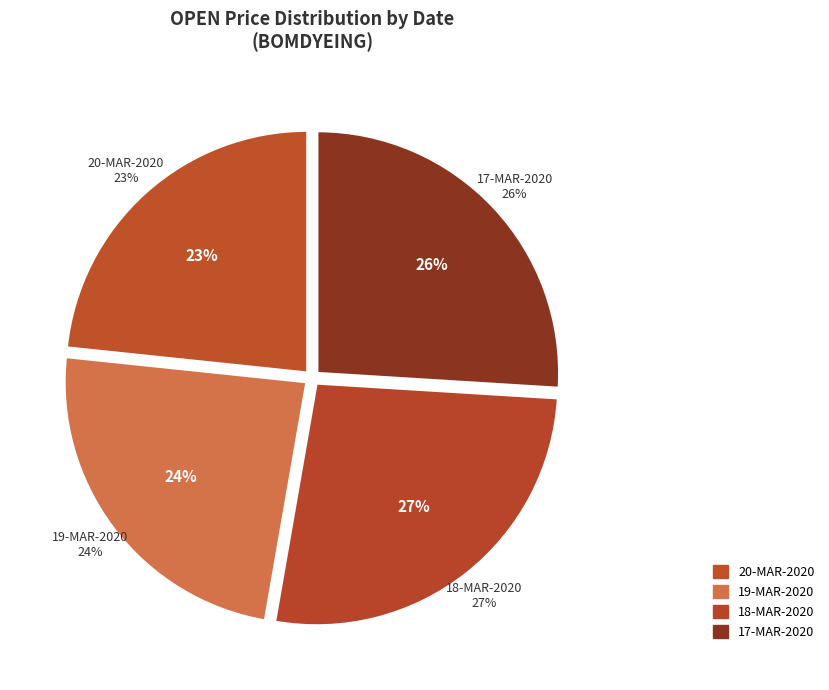

Which slice is the smallest?

20-MAR-2020 (1503542)